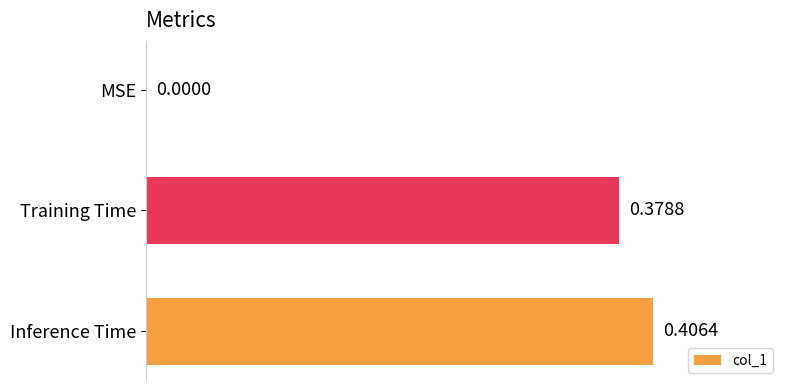

Which has a higher value, MSE or Training Time?

Training Time